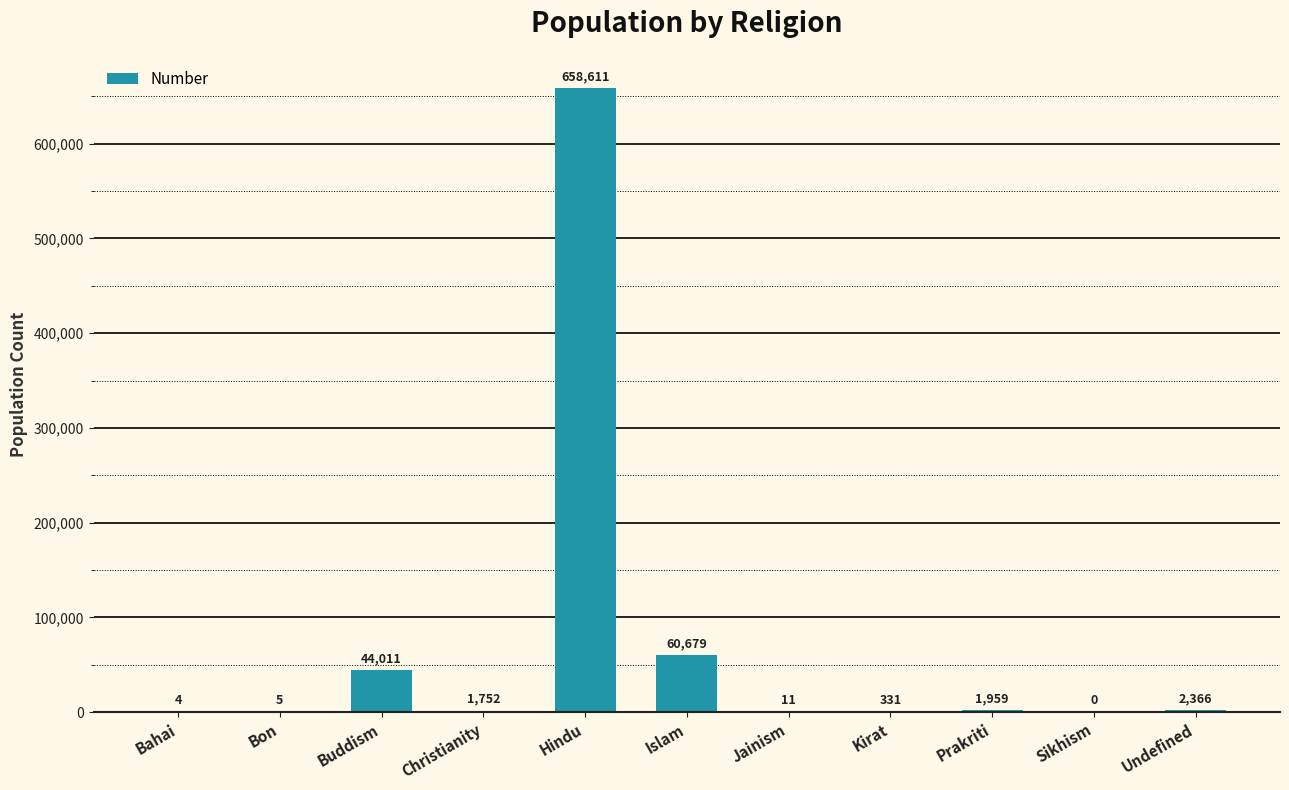

Is it true that the value at Christianity is 1752?

True